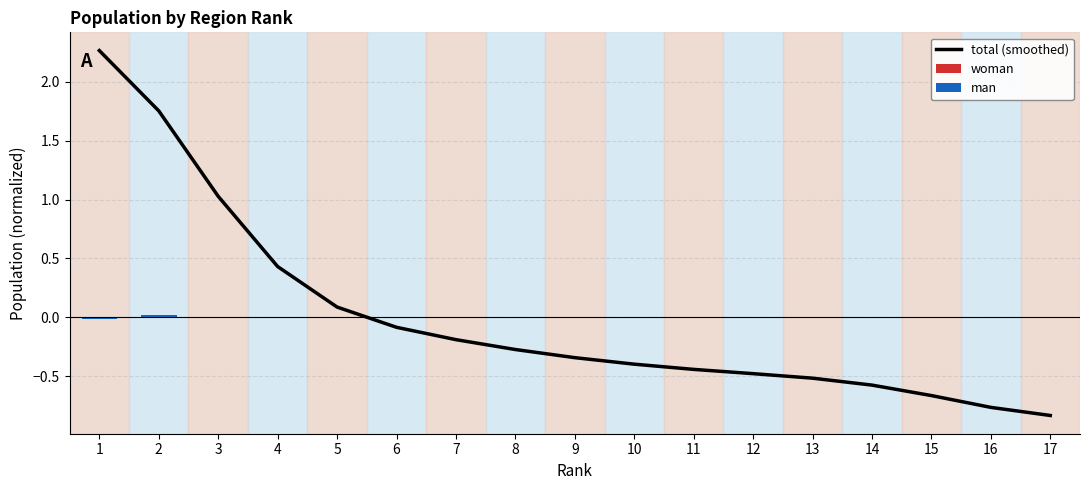

At which label does total (smoothed) first exceed 0?

1